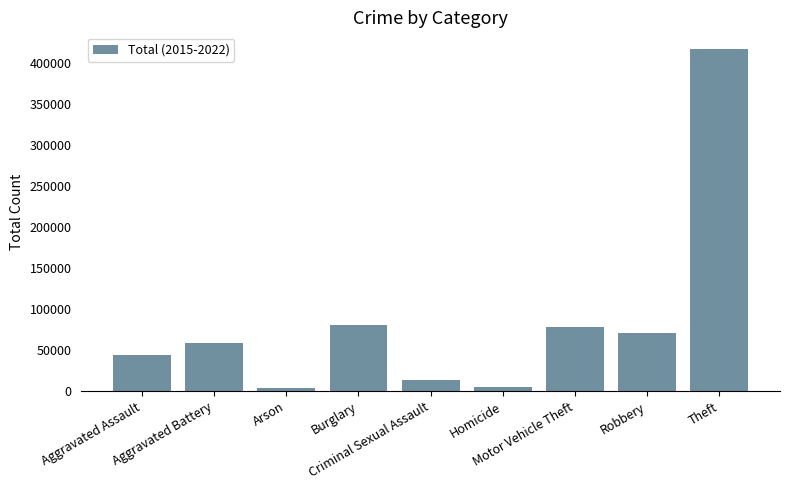

What is the difference between the maximum and minimum values?

413314